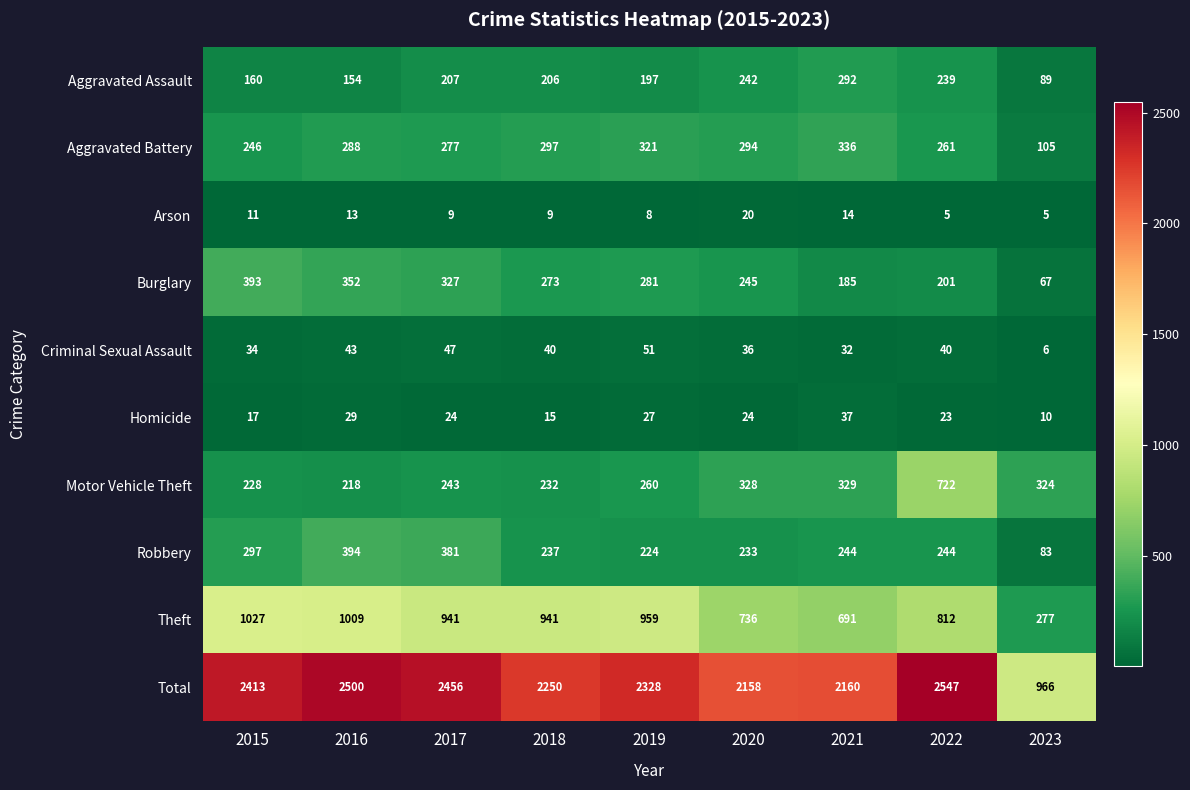

At which label does Aggravated Assault first exceed 206?

2017